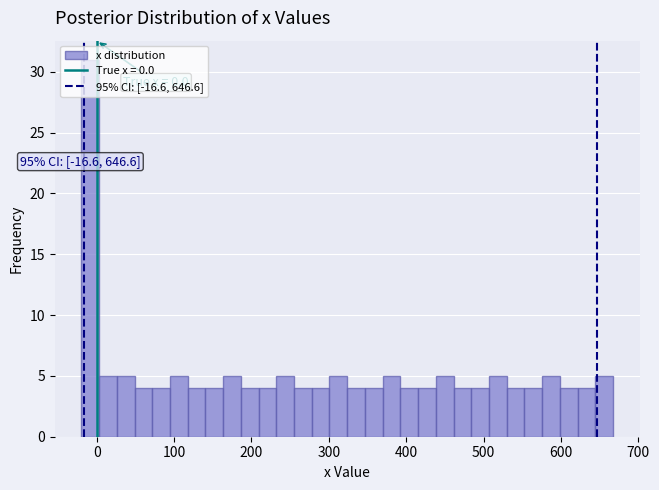

Read against the x-axis, roughly where is the centre of the tallest bar?

-10